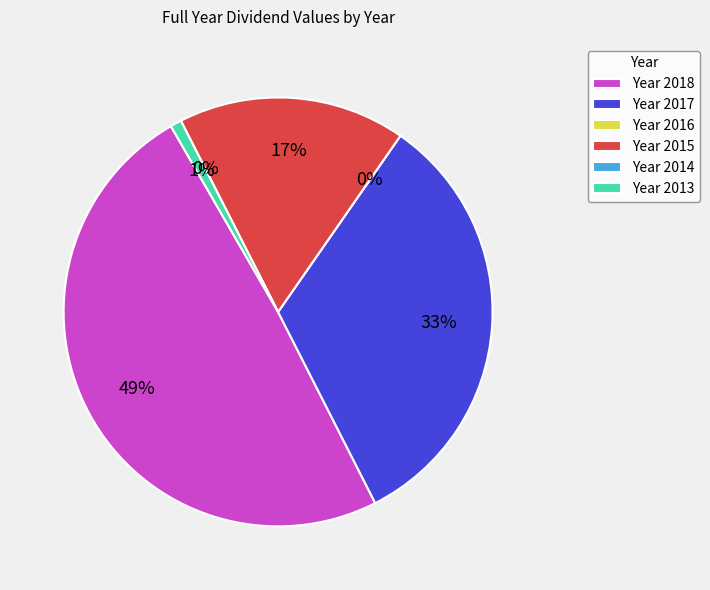

Combined, do 2014 and 2018 account for over 50%?

No